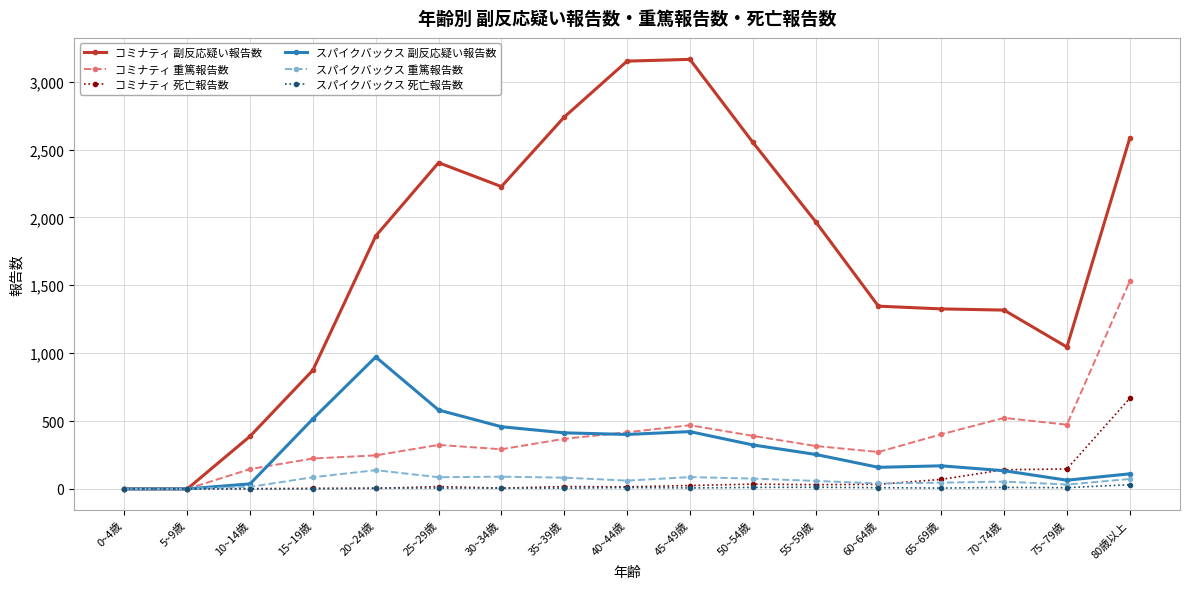

How many values in the コミナティ 重篤報告数 series are below 324?

8